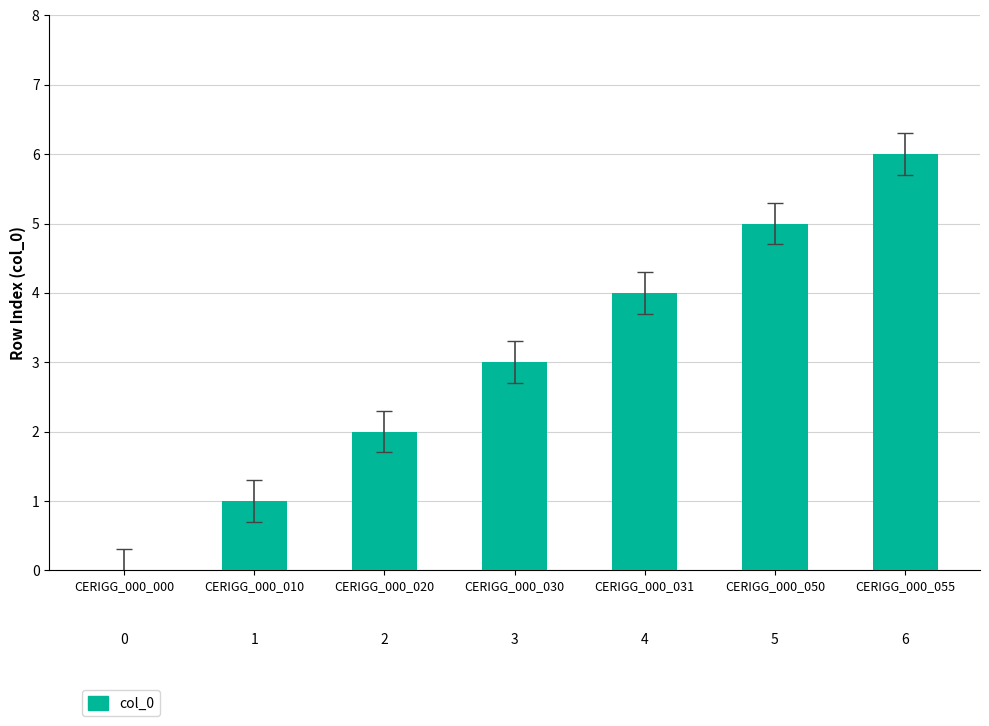

Between CERIGG_000_055 and CERIGG_000_010, which is larger?

CERIGG_000_055